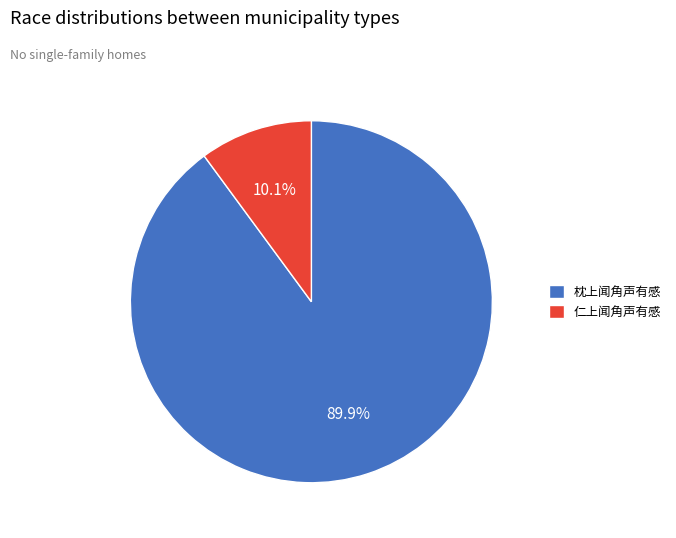

Which has a higher value, 枕上闻角声有感 or 仁上闻角声有感?

枕上闻角声有感